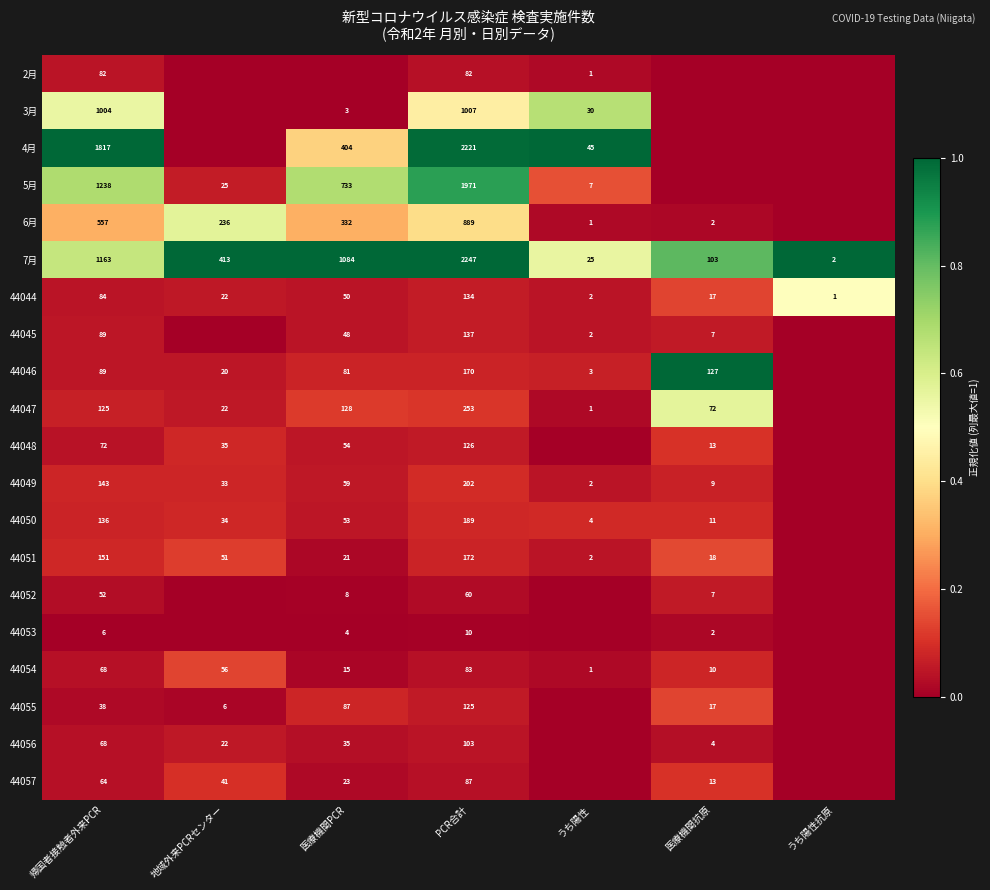

True or false: 44044 has a value of 22 at 地域外来PCRセンター.

True